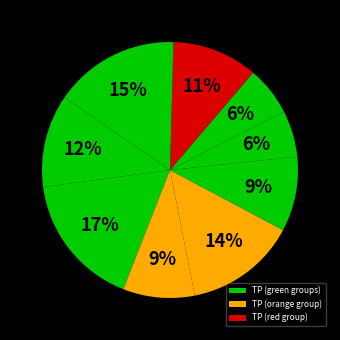

How many segments does this pie chart have?

10